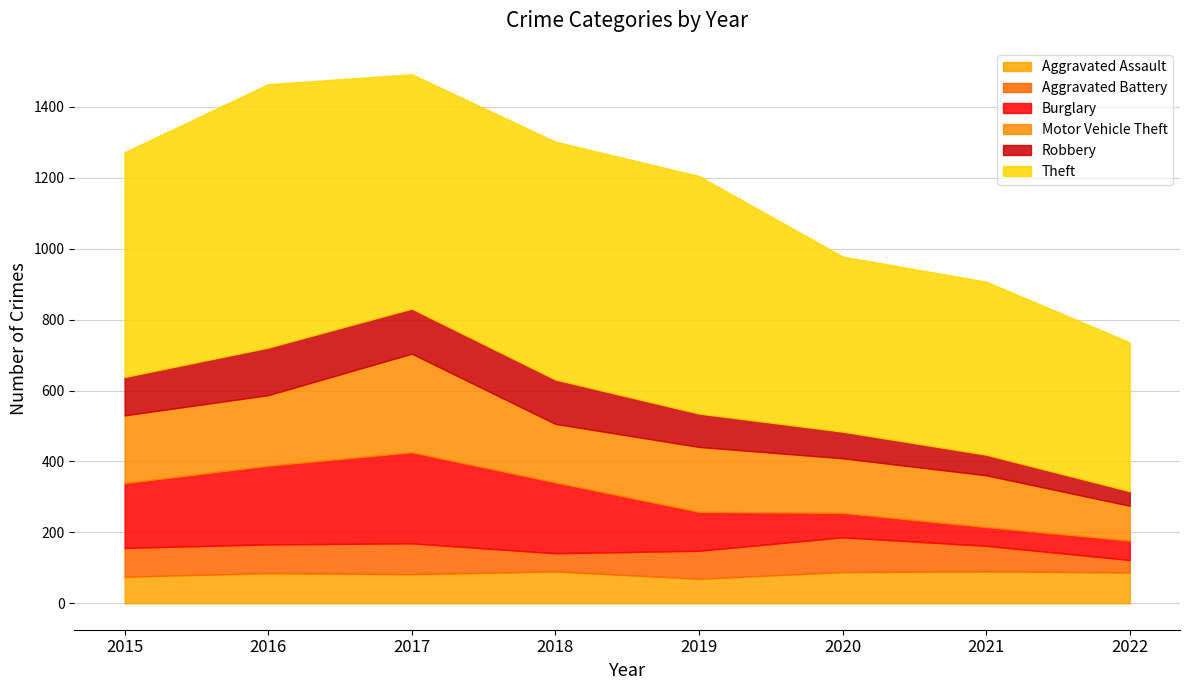

What is the difference between the highest and lowest values at 2016?

662